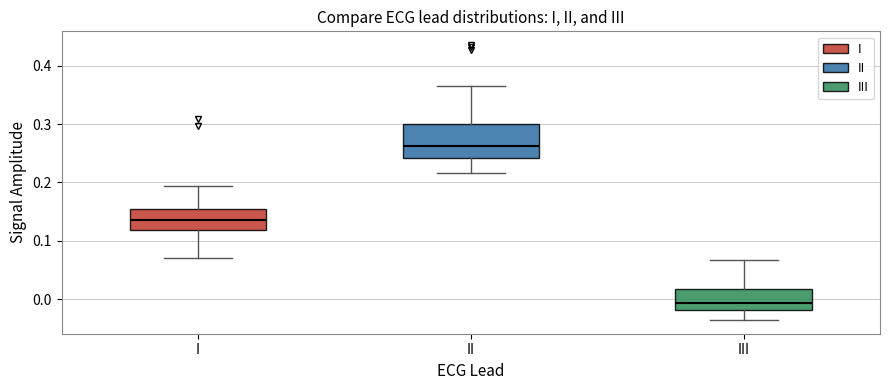

Where does the median line of the box for II sit on the y-axis? The values are not printed on the chart, so give them approximately, as read against the axis.

0.26